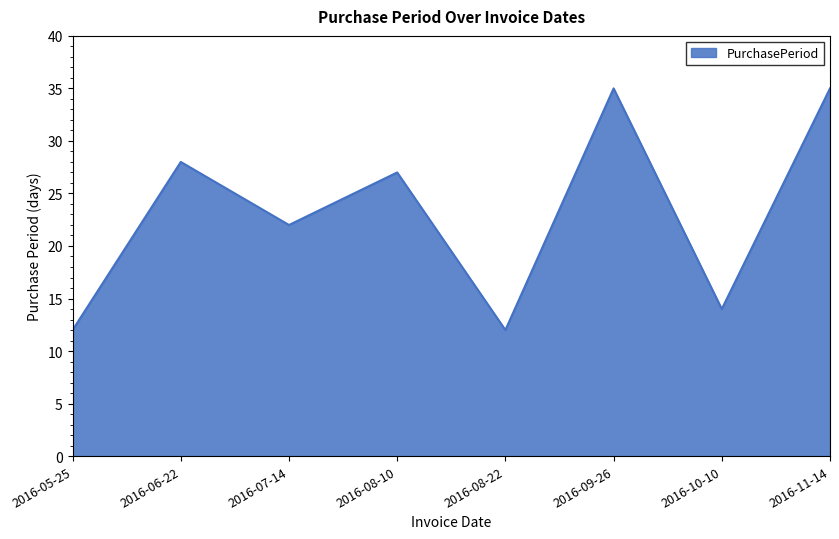

How many lines are shown in the chart?

1